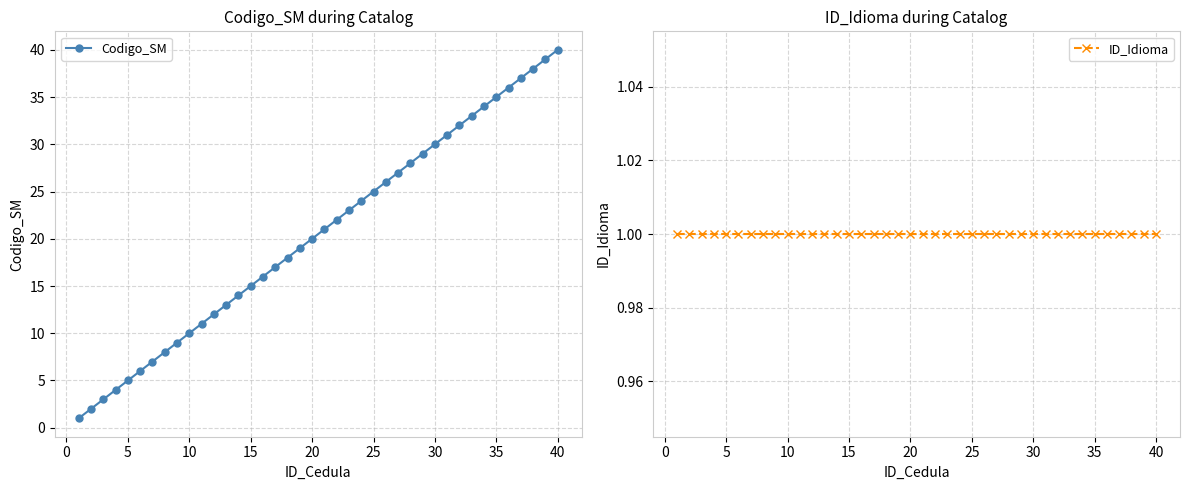

The Codigo_SM series shows 26 at 15. True or false?

False